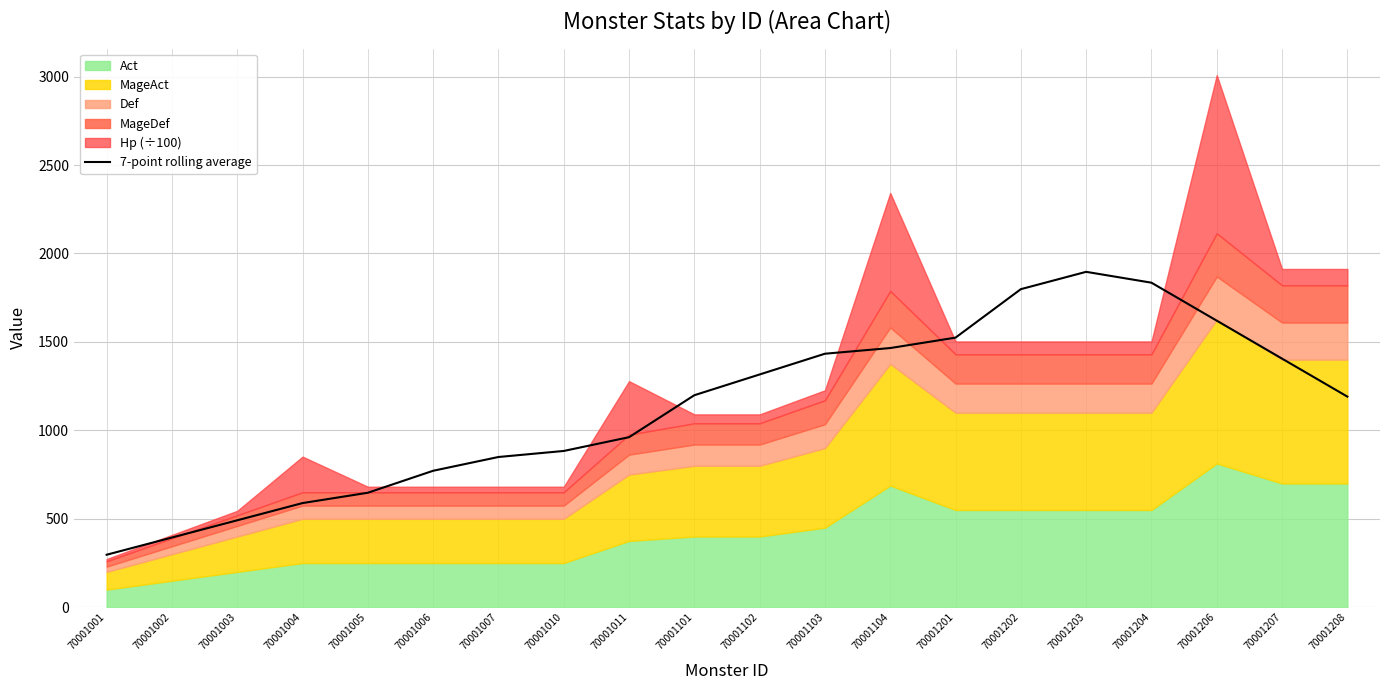

Which has a higher value, 70001010 or 70001203?

70001203